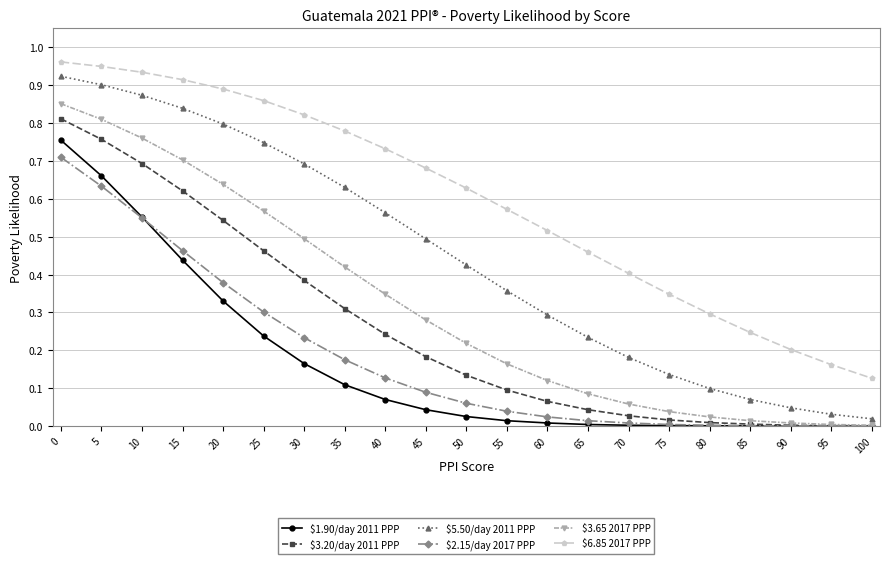

True or false: $5.50/day 2011 PPP and $2.15/day 2017 PPP intersect in this chart.

False